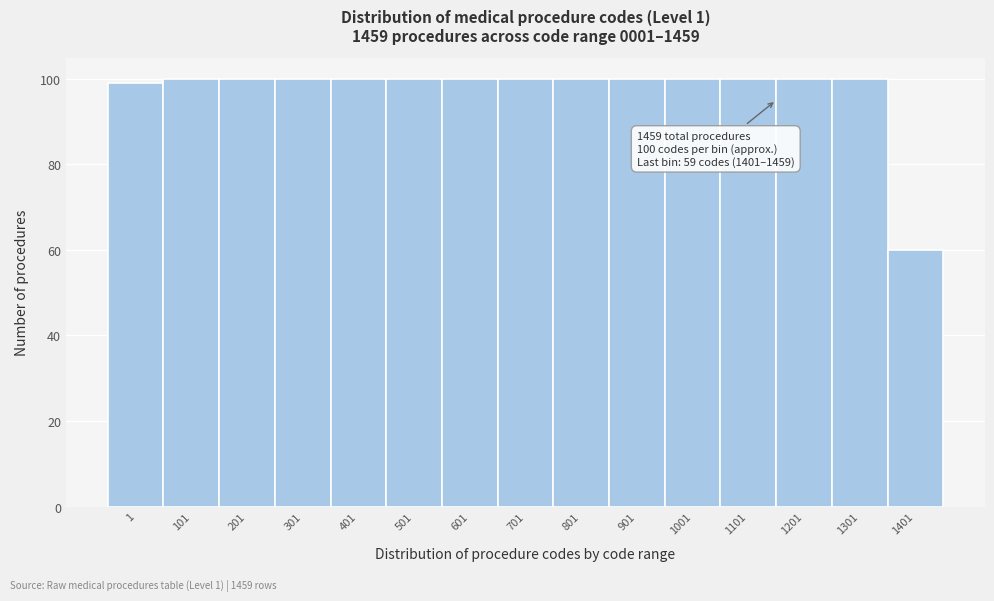

Reading left to right, extract all data points from this chart.

1=99	101=100	201=100	301=100	401=100	501=100	601=100	701=100	801=100	901=100	1001=100	1101=100	1201=100	1301=100	1401=60